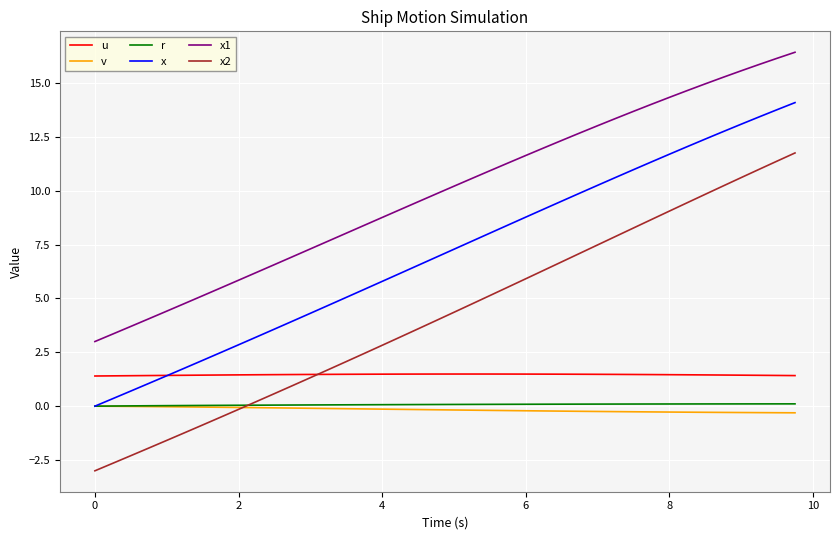

Which series has the widest spread of values?

x2